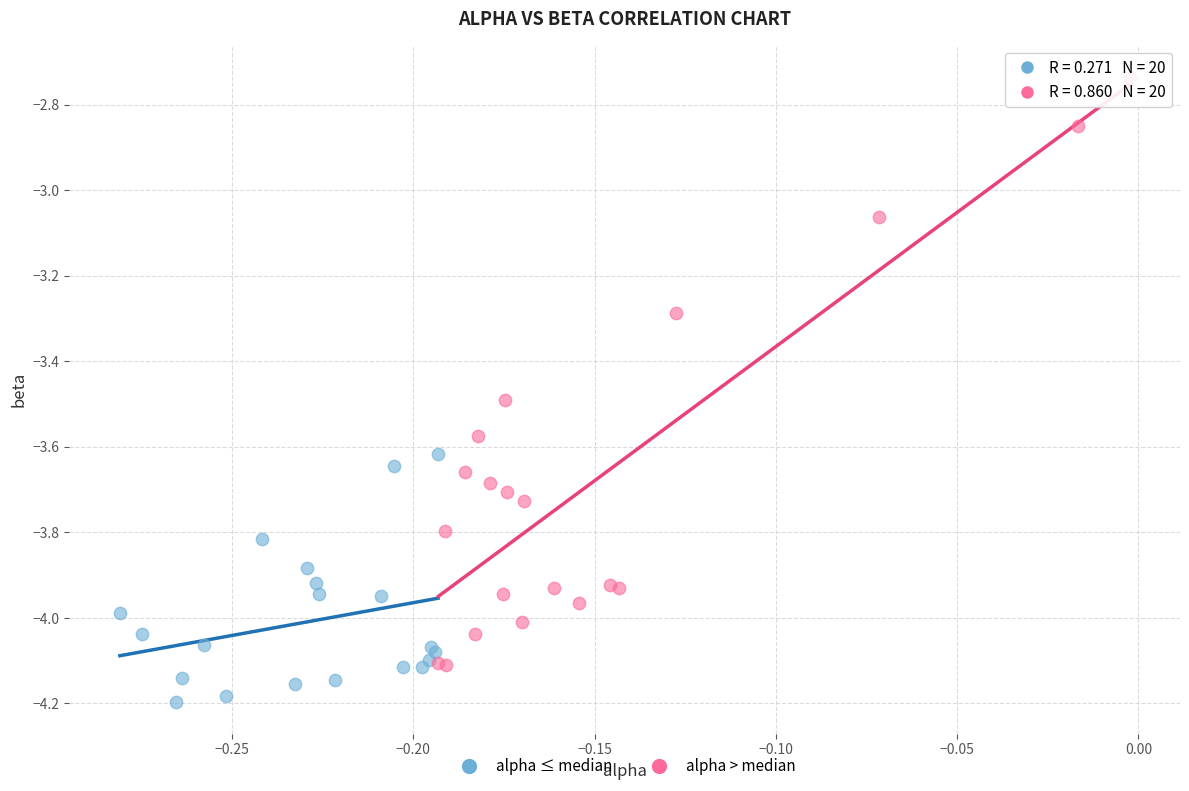

Which series reaches the maximum Y coordinate?

alpha > median